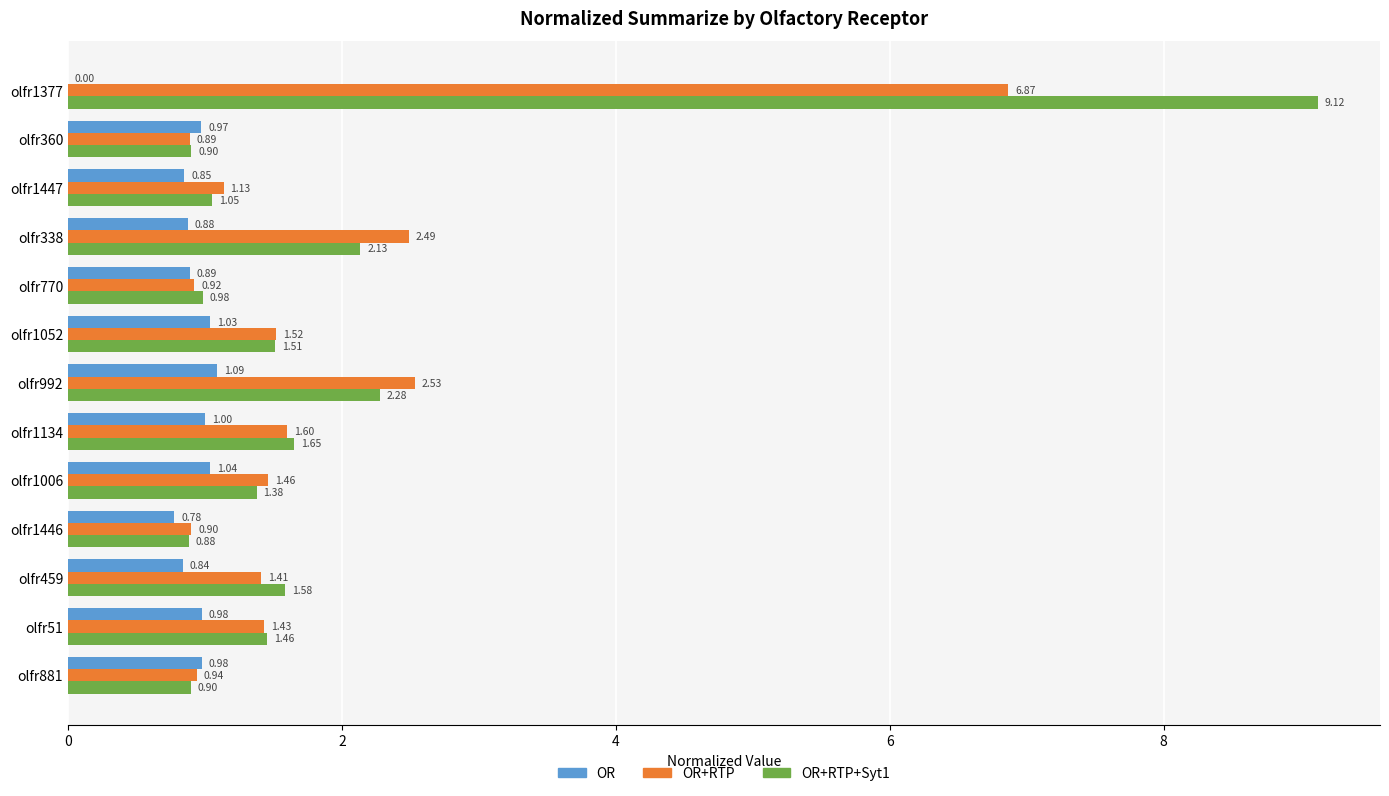

Count the number of data series in this chart.

3